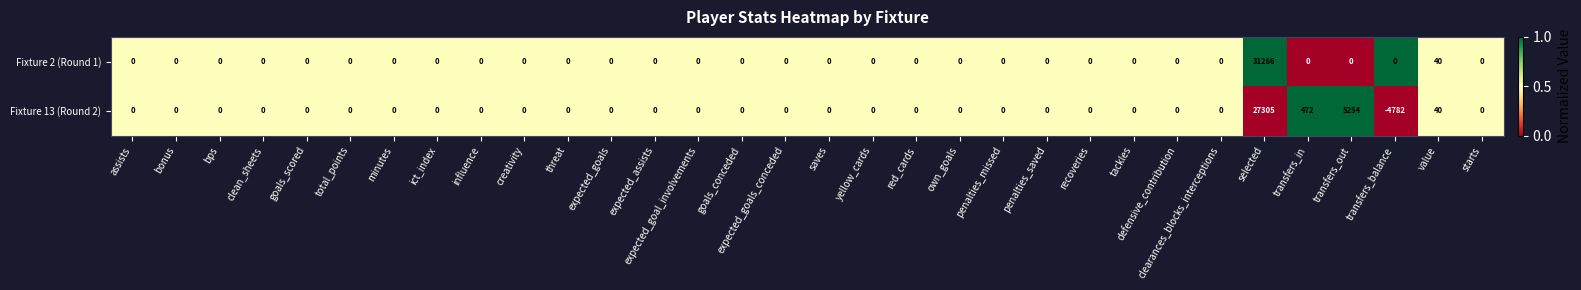

The value of Fixture 2 (Round 1) at influence is 0. True or false?

True